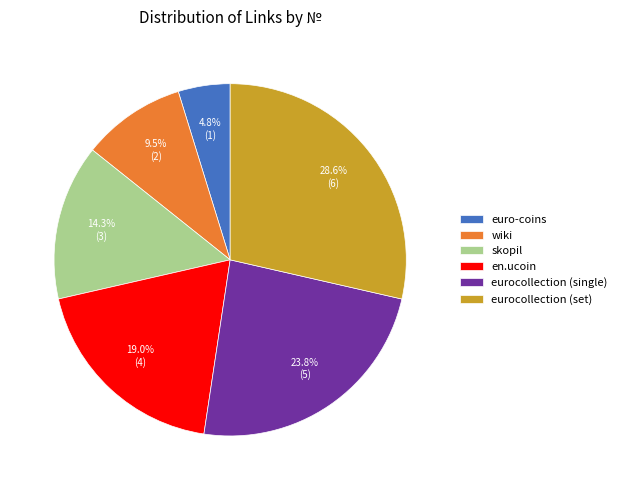

To the nearest percent, what portion does skopil represent?

14%